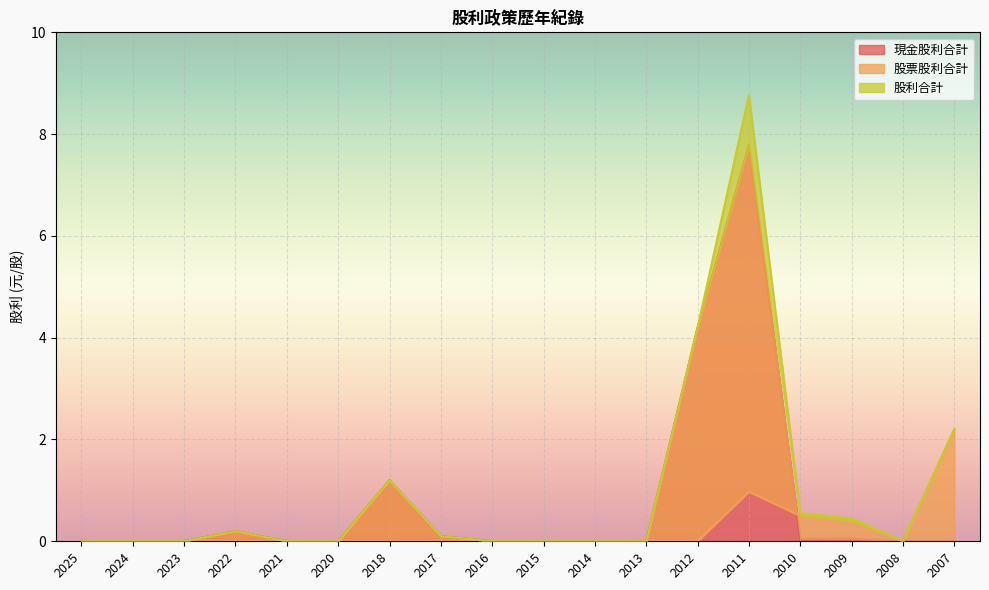

True or false: 股利合計 and 股票股利合計 cross at least once.

False